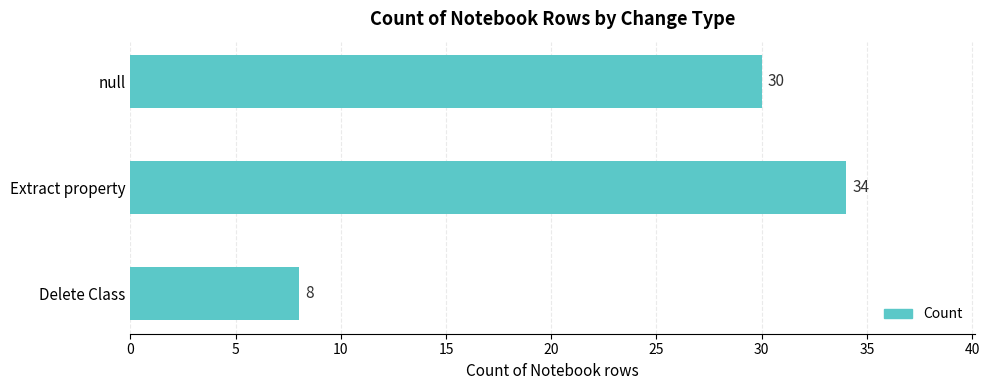

What is the ratio of the value at Extract property to the value at null?

1.1